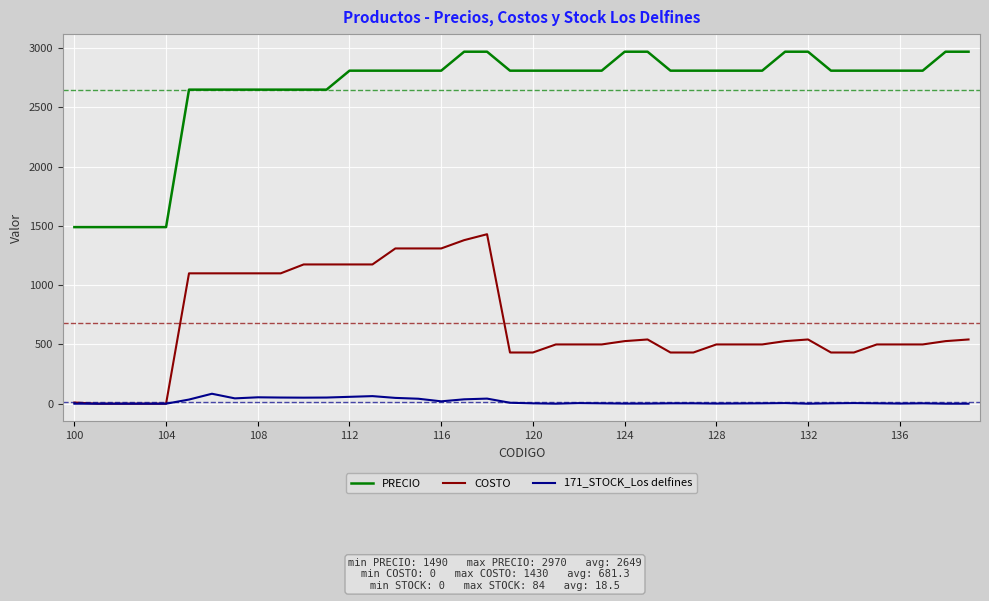

Rank the series by their maximum value, from highest to lowest.

PRECIO, COSTO, 171_STOCK_Los delfines